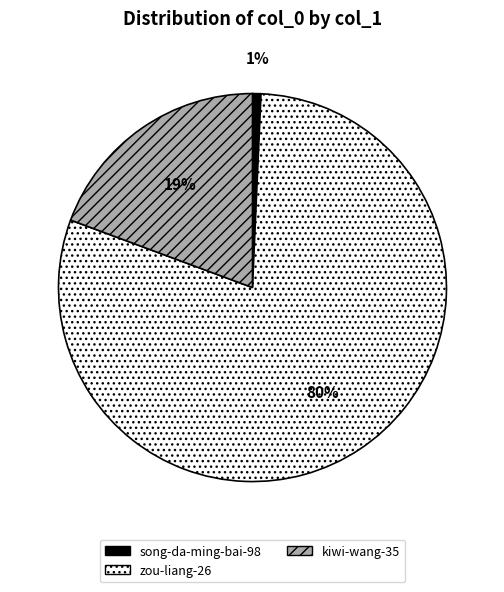

Which slice is the largest?

zou-liang-26